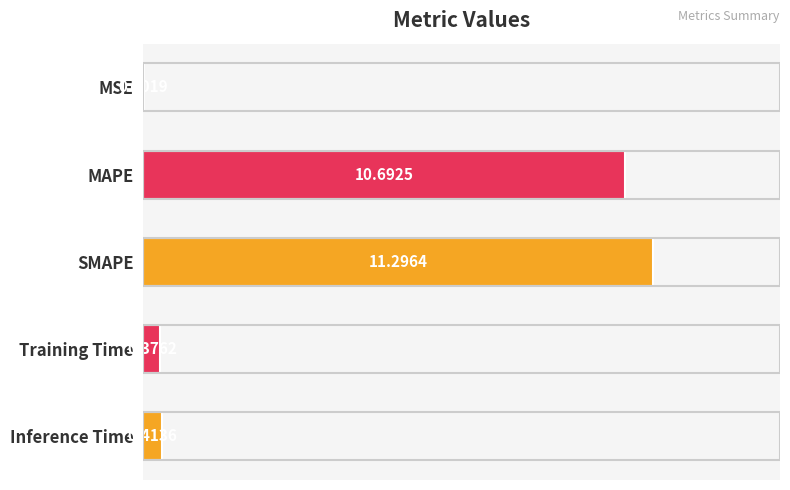

What is the sum of the values at SMAPE and MAPE?

22.0